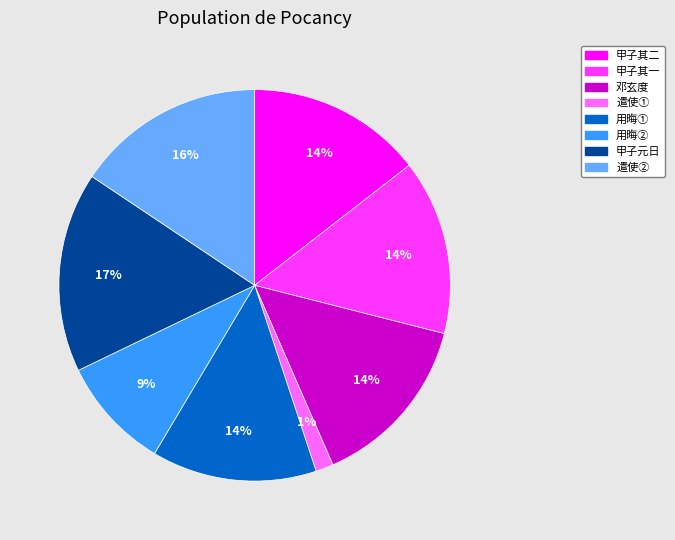

Does any single category account for the majority?

No